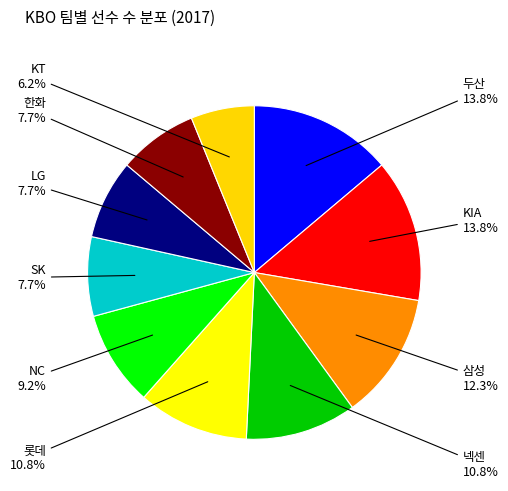

Combined, do 한화 and NC account for over 50%?

No